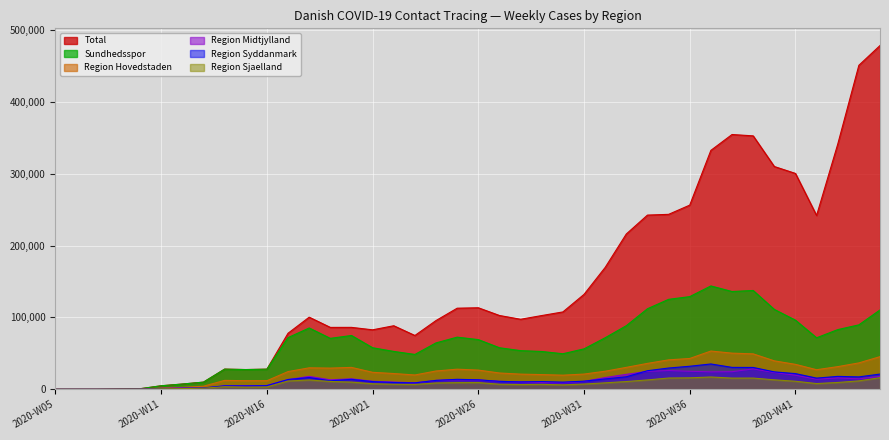

True or false: Total and Region Midtjylland cross at least once.

False